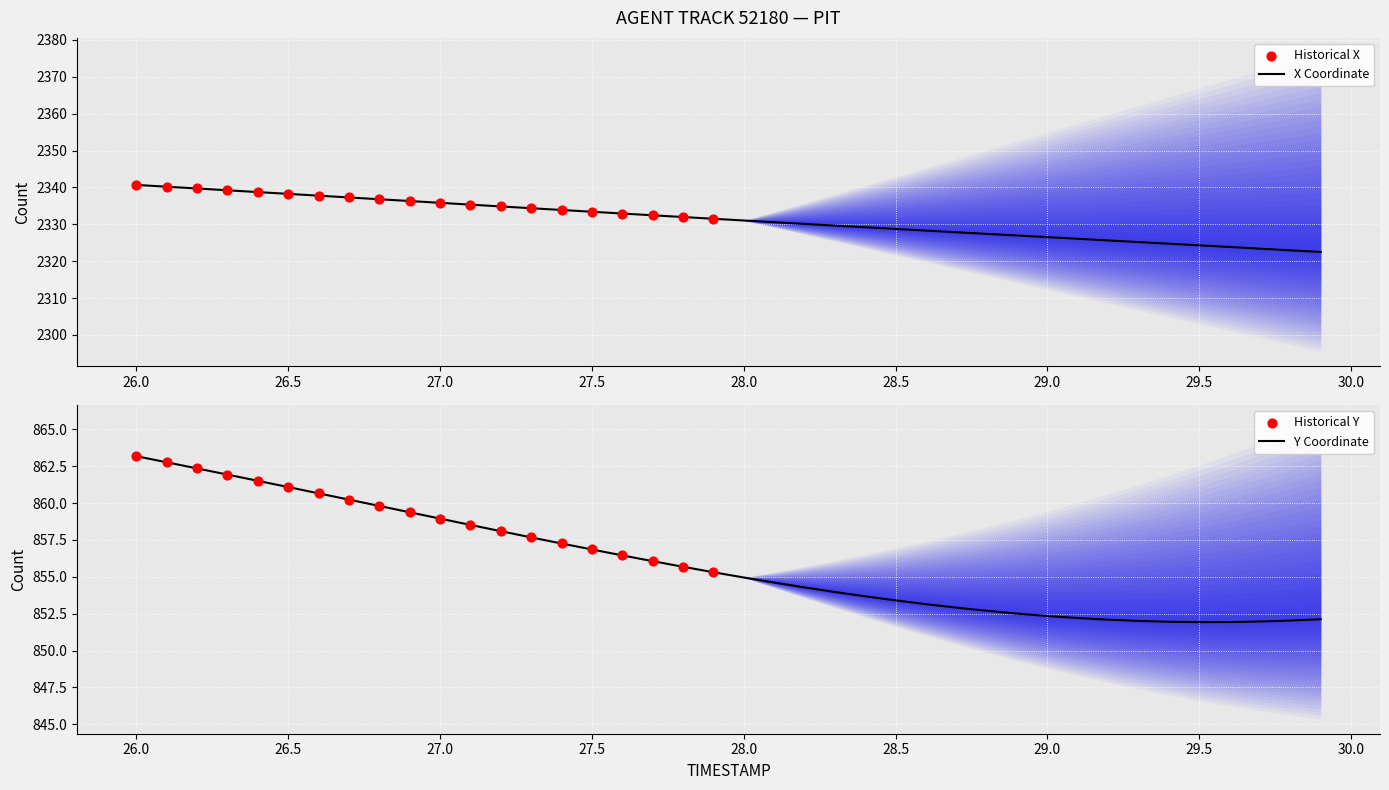

Which series contains the highest Y value?

X